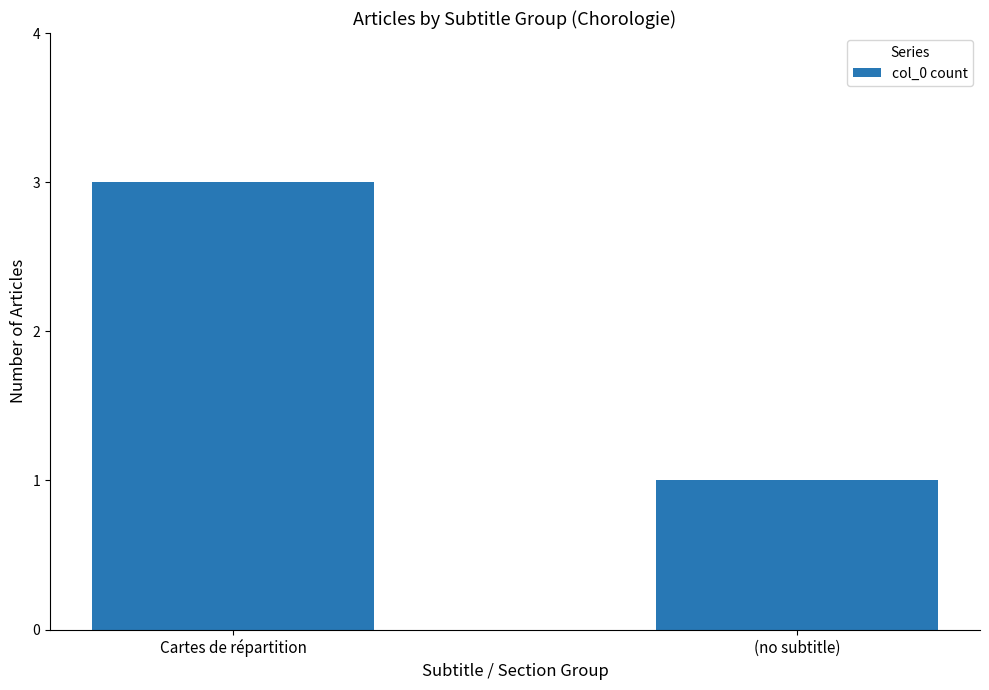

What is the difference between the maximum and minimum values?

2